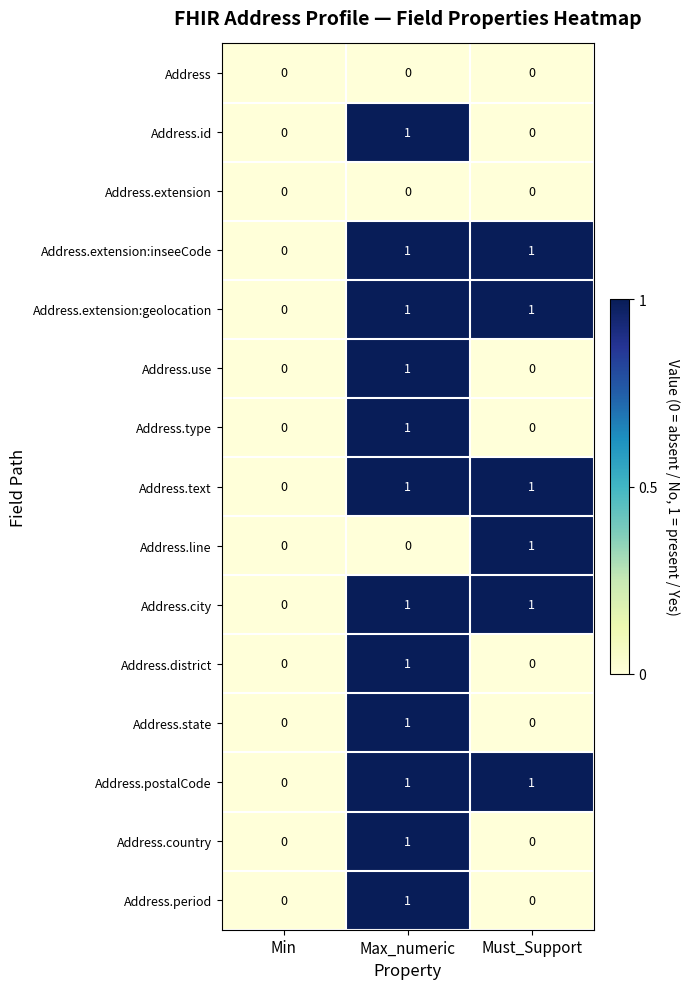

At which label does Address.text reach its minimum?

Min